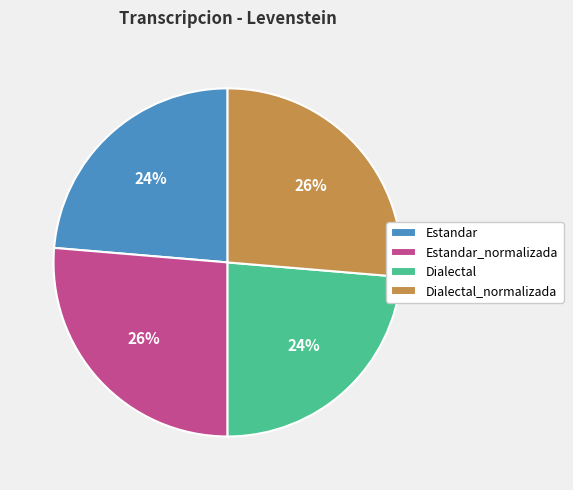

Is there a majority slice in this chart?

No